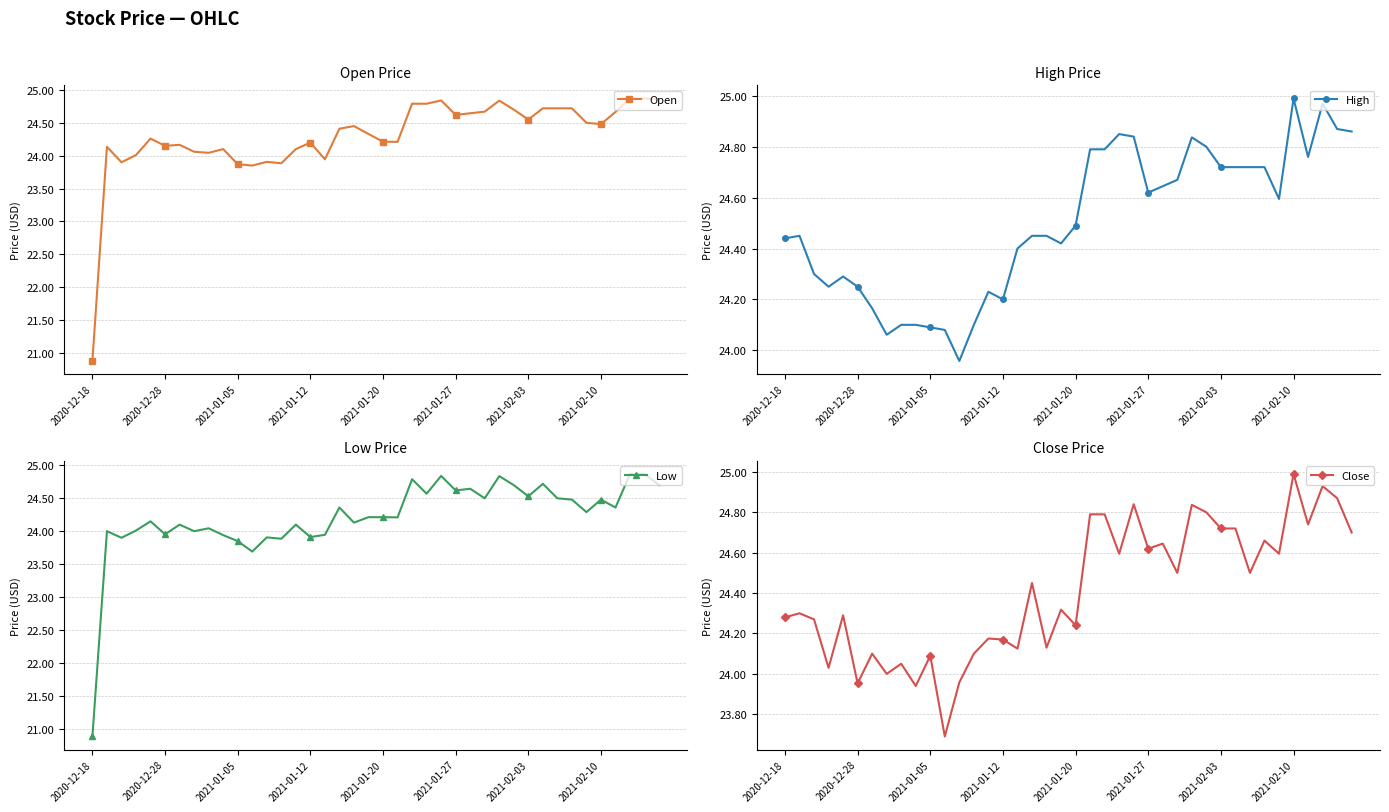

True or false: Low and Close intersect in this chart.

False